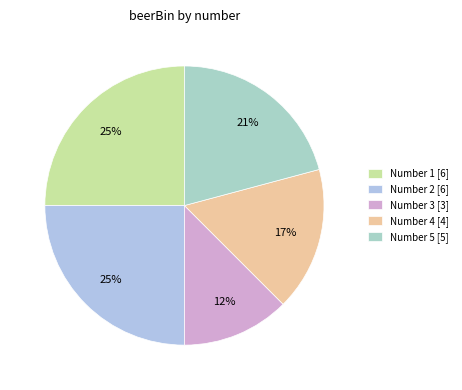

Count the number of slices in the pie.

5